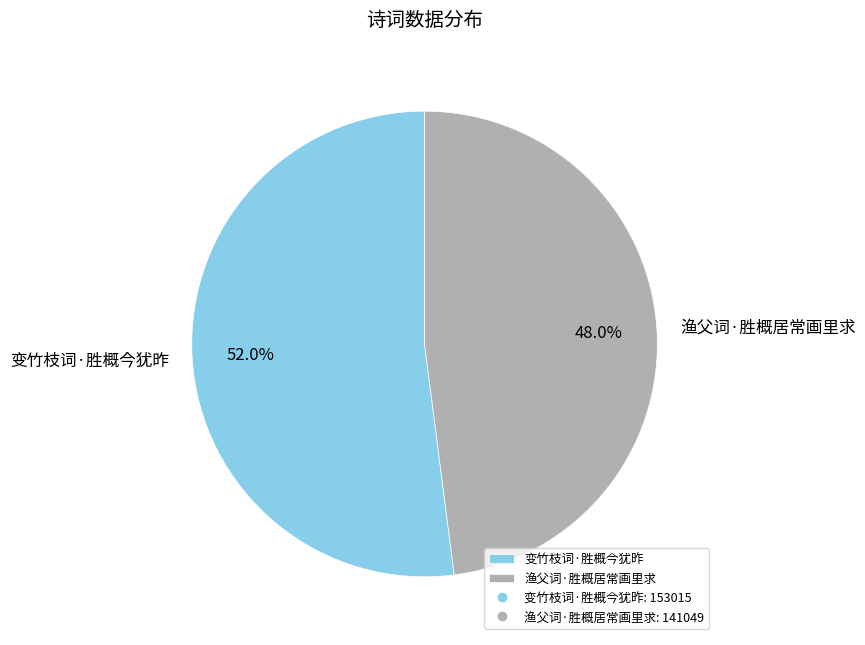

What percentage do 渔父词·胜概居常画里求 and 变竹枝词·胜概今犹昨 together represent?

100.0%